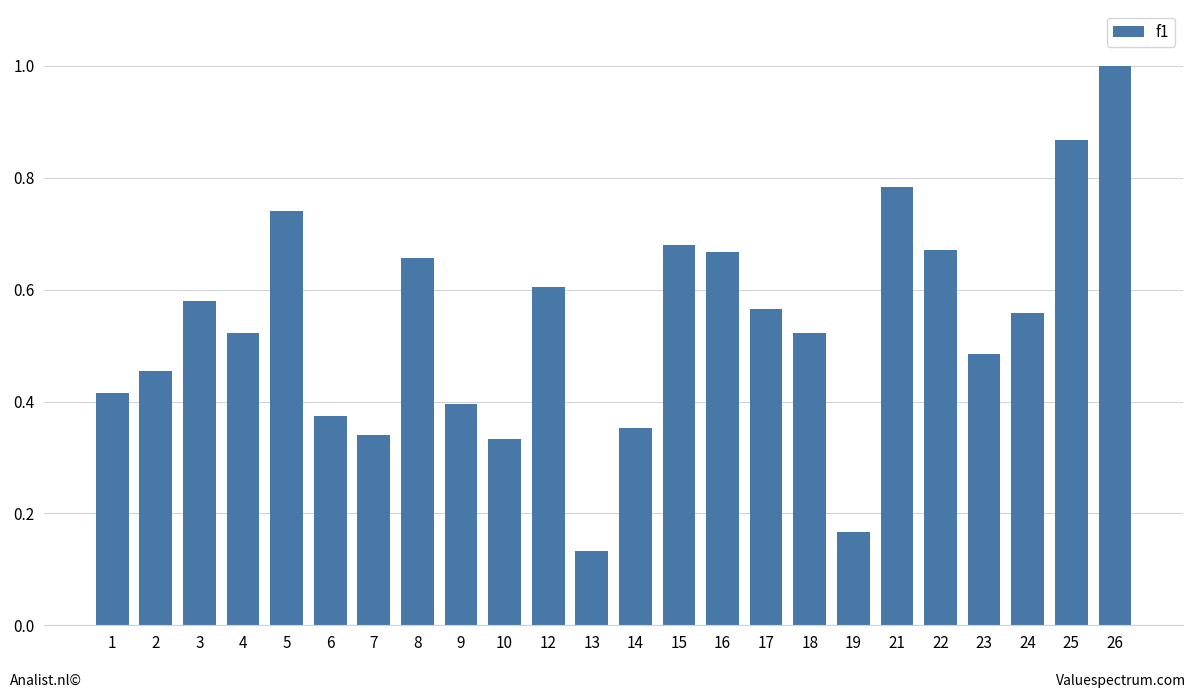

At which category does the chart reach its peak across all series?

26